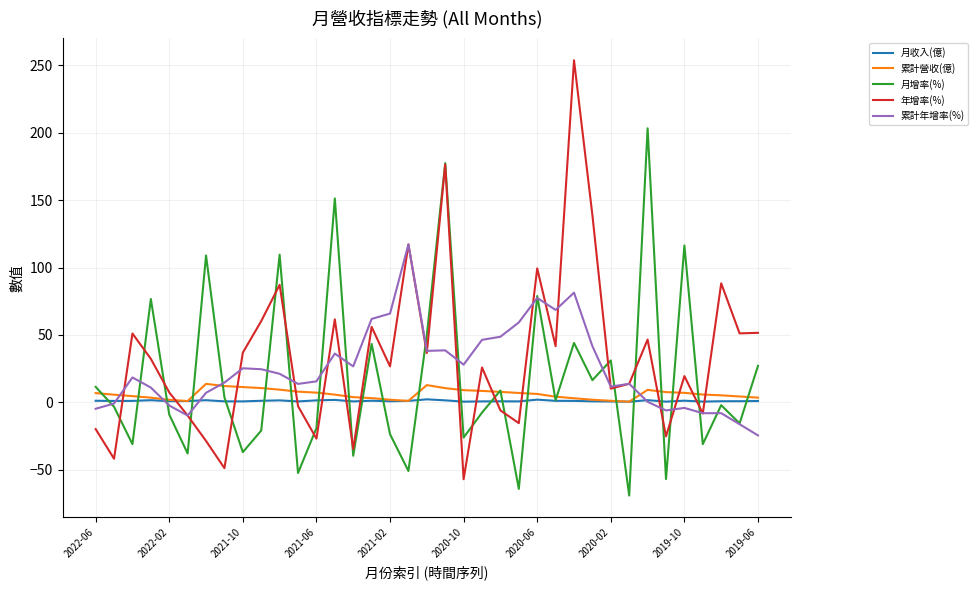

Which series has the widest spread of values?

年增率(%)